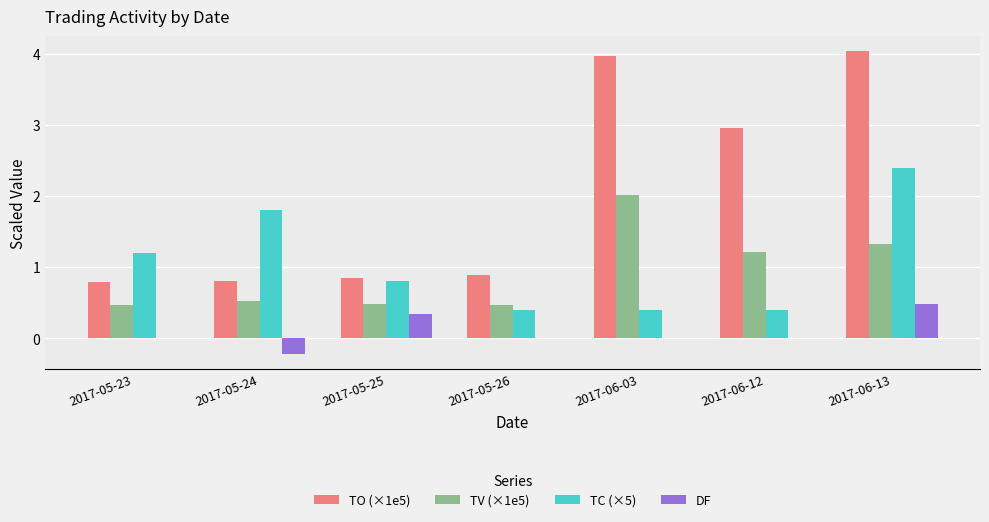

The value of DF at 2017-05-26 is 0.0. True or false?

True